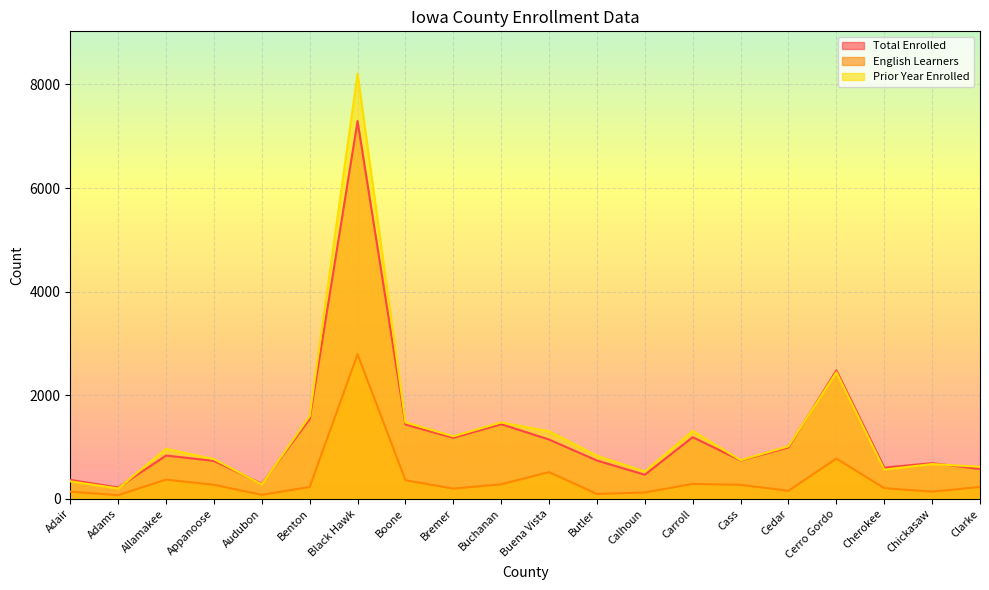

Rank the categories by Prior Year Enrolled value from highest to lowest.

Black Hawk, Cerro Gordo, Benton, Boone, Buchanan, Carroll, Buena Vista, Bremer, Cedar, Allamakee, Butler, Appanoose, Cass, Chickasaw, Clarke, Cherokee, Calhoun, Adair, Audubon, Adams